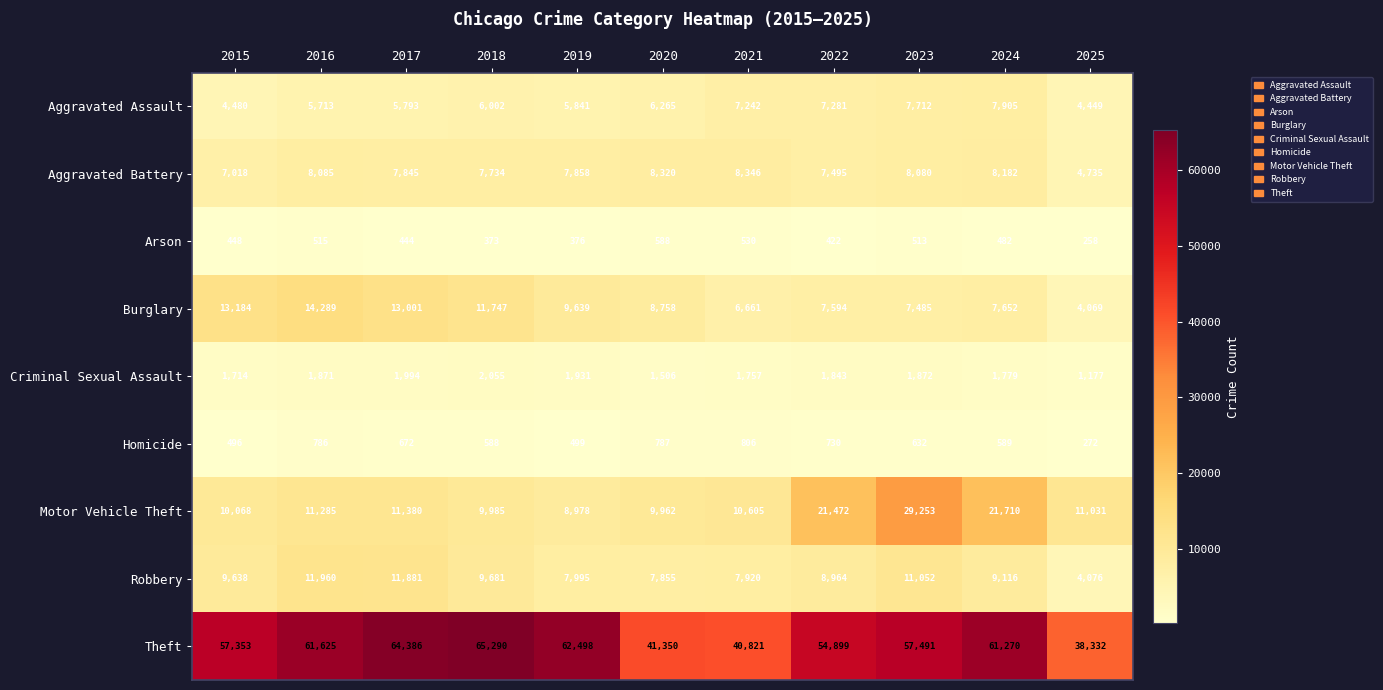

Which series has the largest range (max minus min)?

Theft